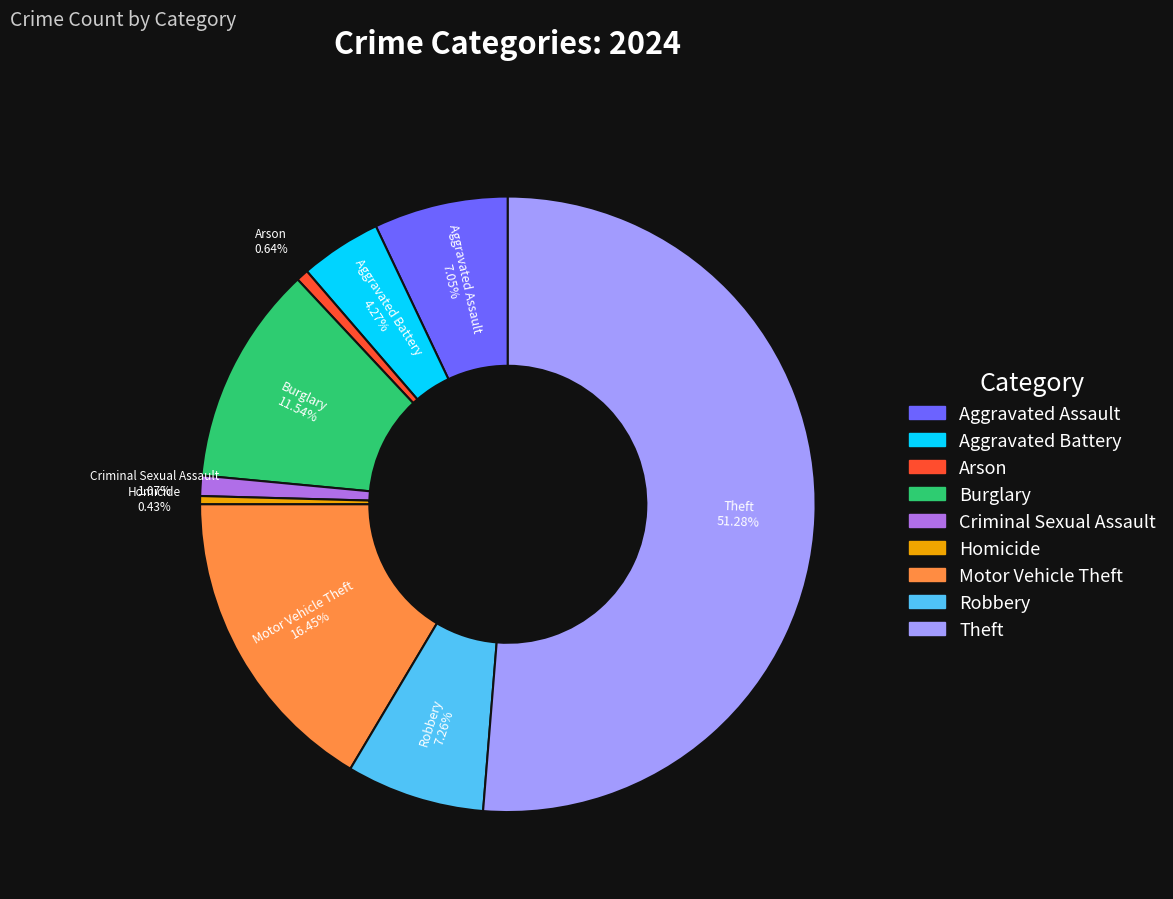

To the nearest percent, what is the average slice percentage?

11%